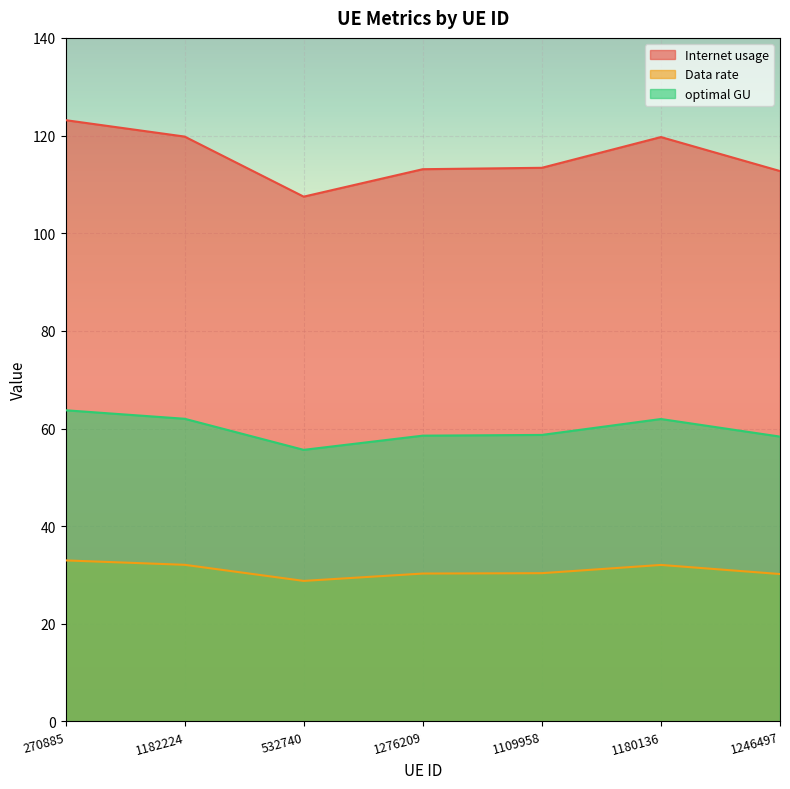

Does the chart display data point markers on the line(s)?

No